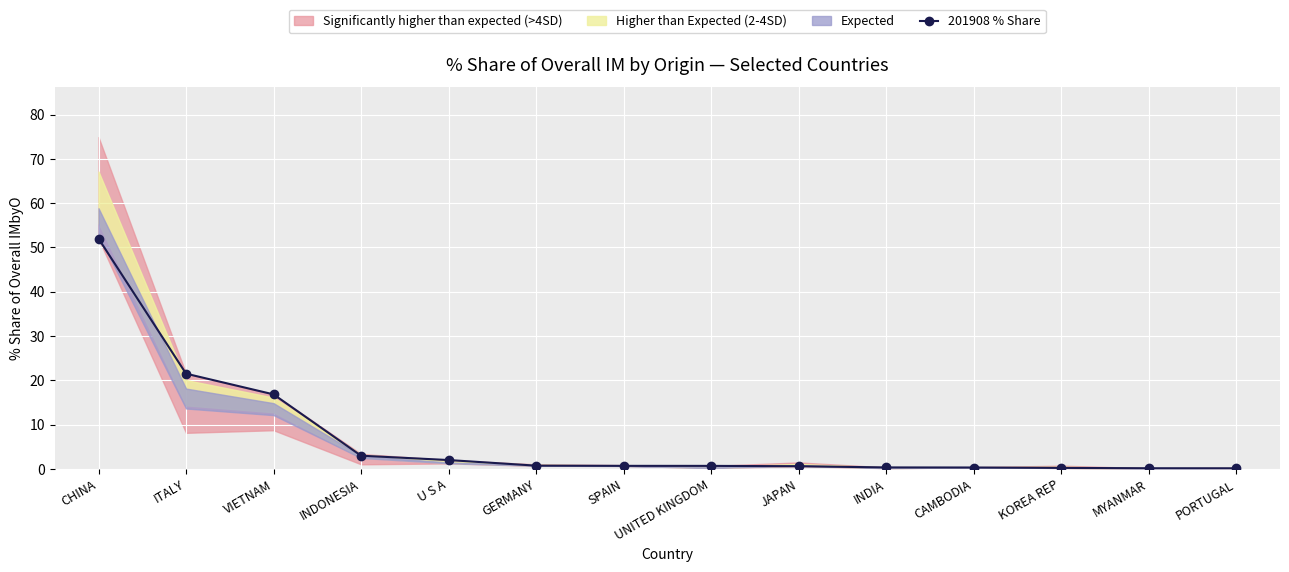

List the labels in order of value, smallest first.

PORTUGAL, MYANMAR, KOREA REP, CAMBODIA, INDIA, JAPAN, UNITED KINGDOM, SPAIN, GERMANY, U S A, INDONESIA, VIETNAM, ITALY, CHINA